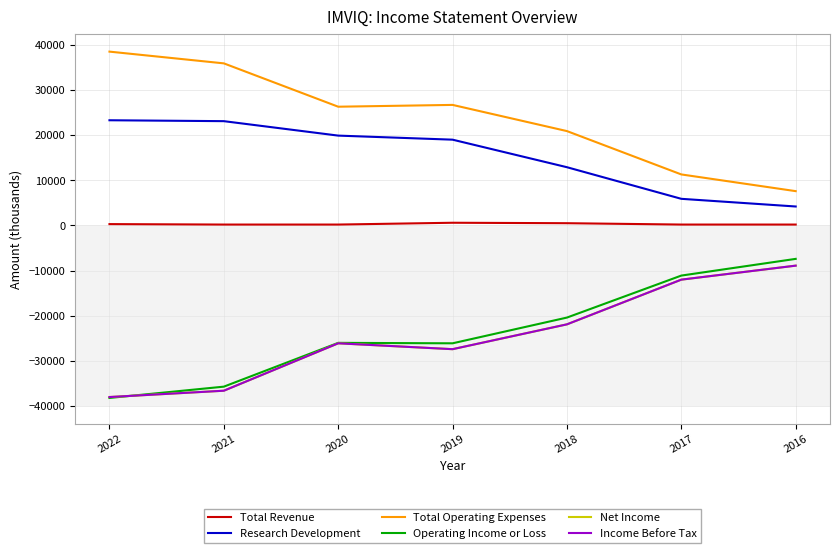

Is this an area chart (filled region under the line)?

No